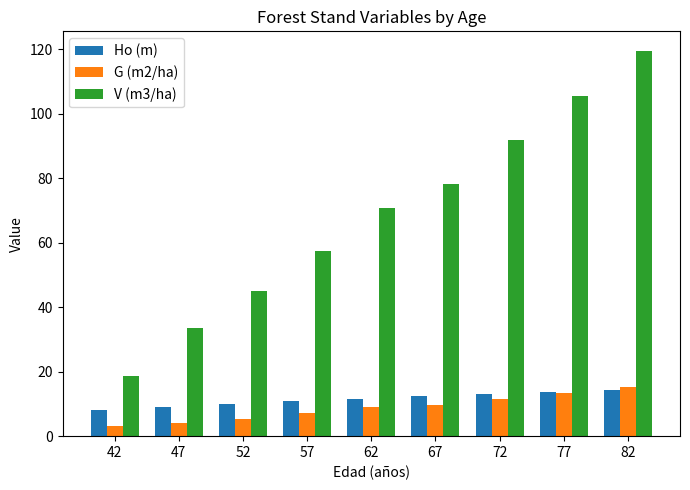

How many data points does each series have?

9